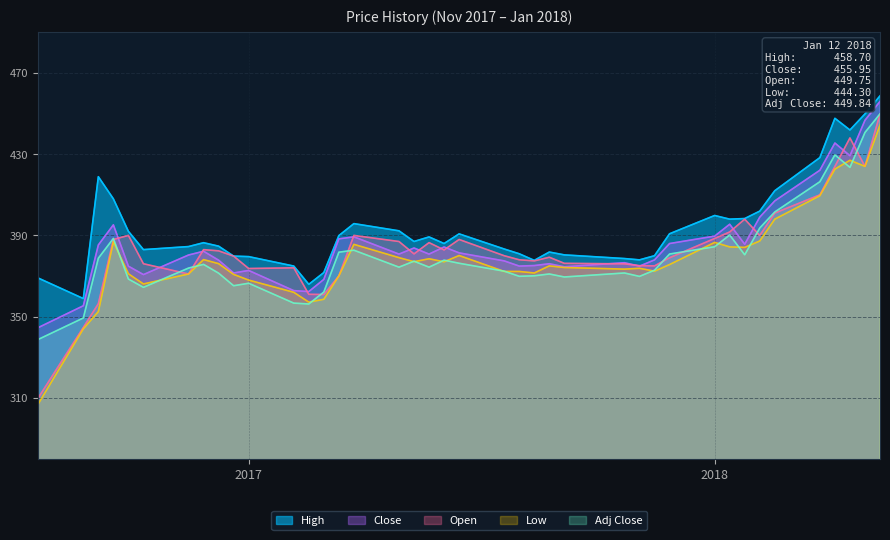

In Open, how many points are lower than both neighbors (excluding endpoints)?

9